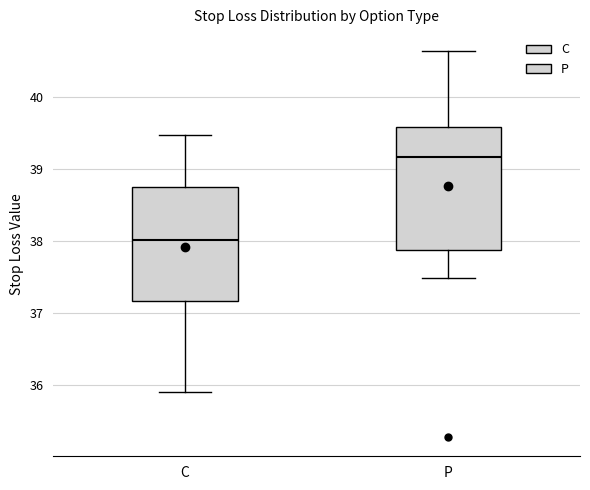

Which box is the tallest, from its lower edge to its upper edge?

P